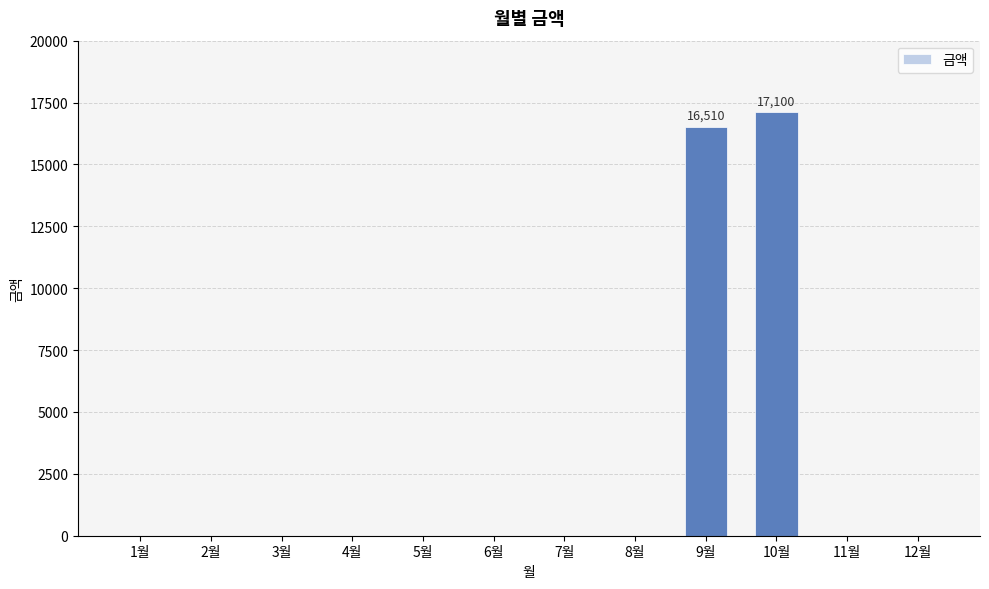

At which label is the value closest to 8550?

9월